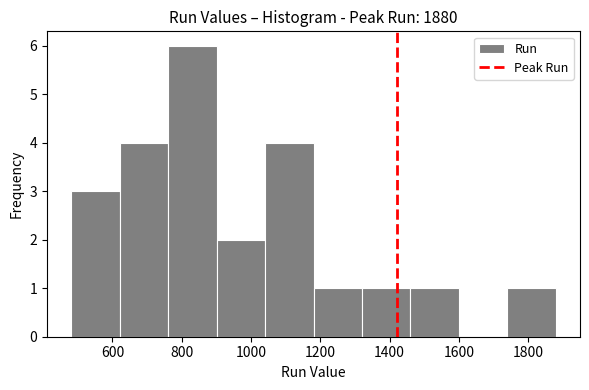

What is the height of the bar covering 760 to 900 on the x-axis? Neither the bar edges nor the heights are printed on the chart, so give them approximately, as read against the axes.

6